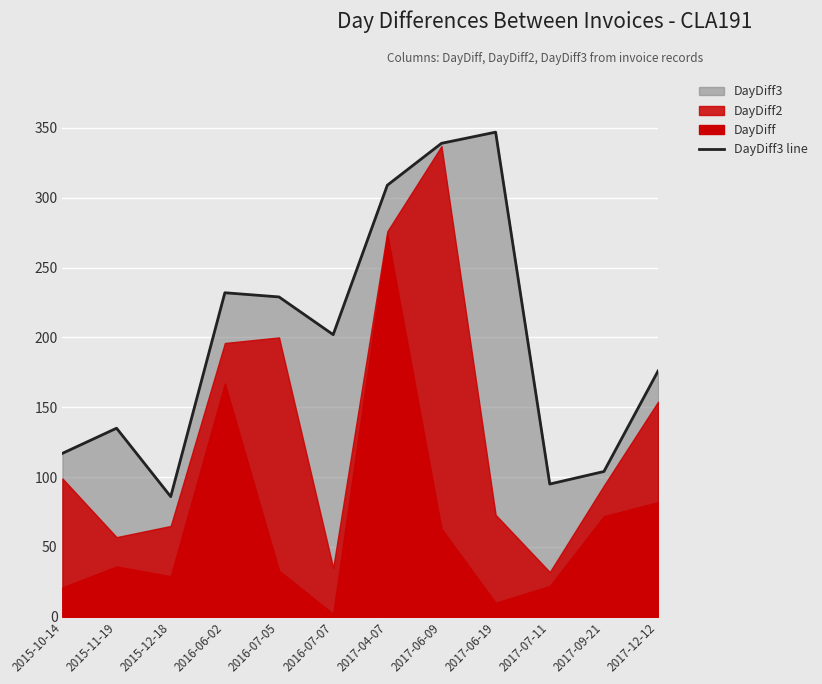

List the labels in order of value, smallest first.

2015-12-18, 2017-07-11, 2017-09-21, 2015-10-14, 2015-11-19, 2017-12-12, 2016-07-07, 2016-07-05, 2016-06-02, 2017-04-07, 2017-06-09, 2017-06-19